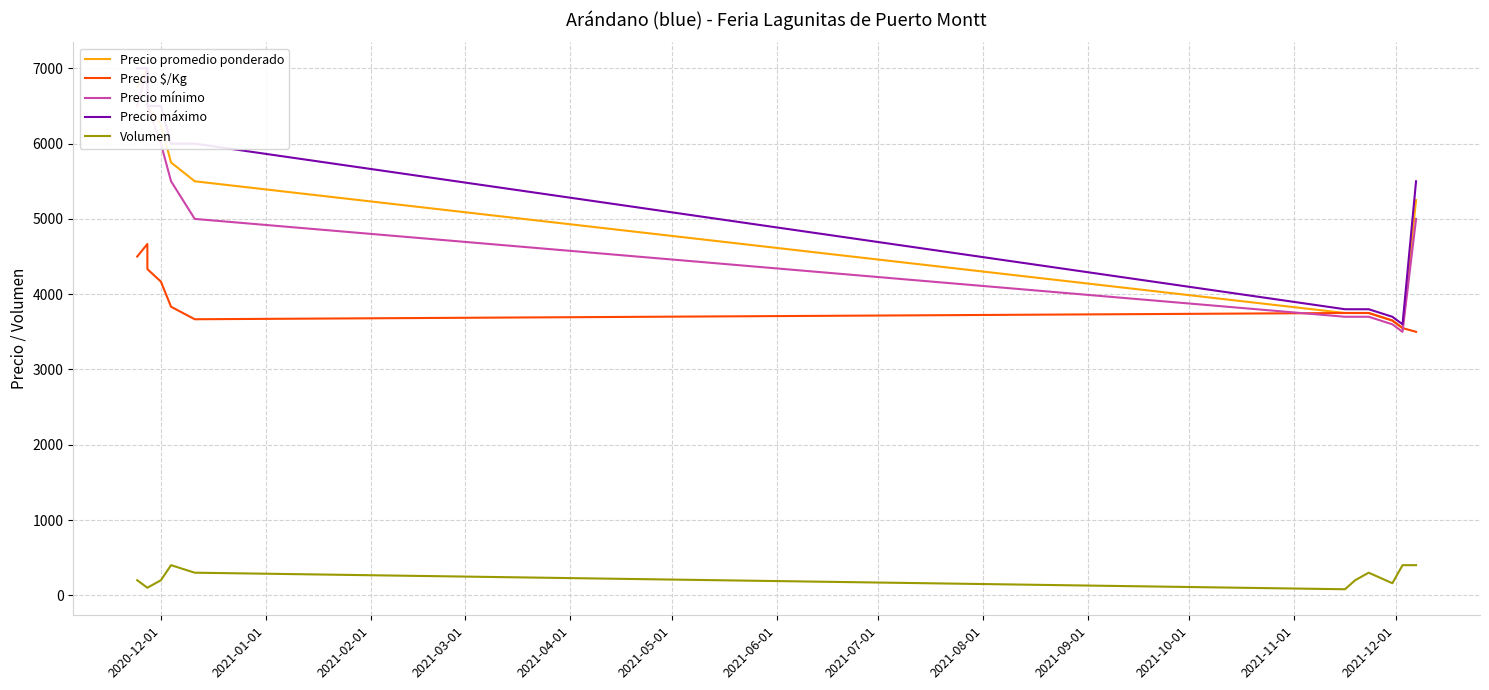

True or false: Precio máximo and Volumen intersect in this chart.

False